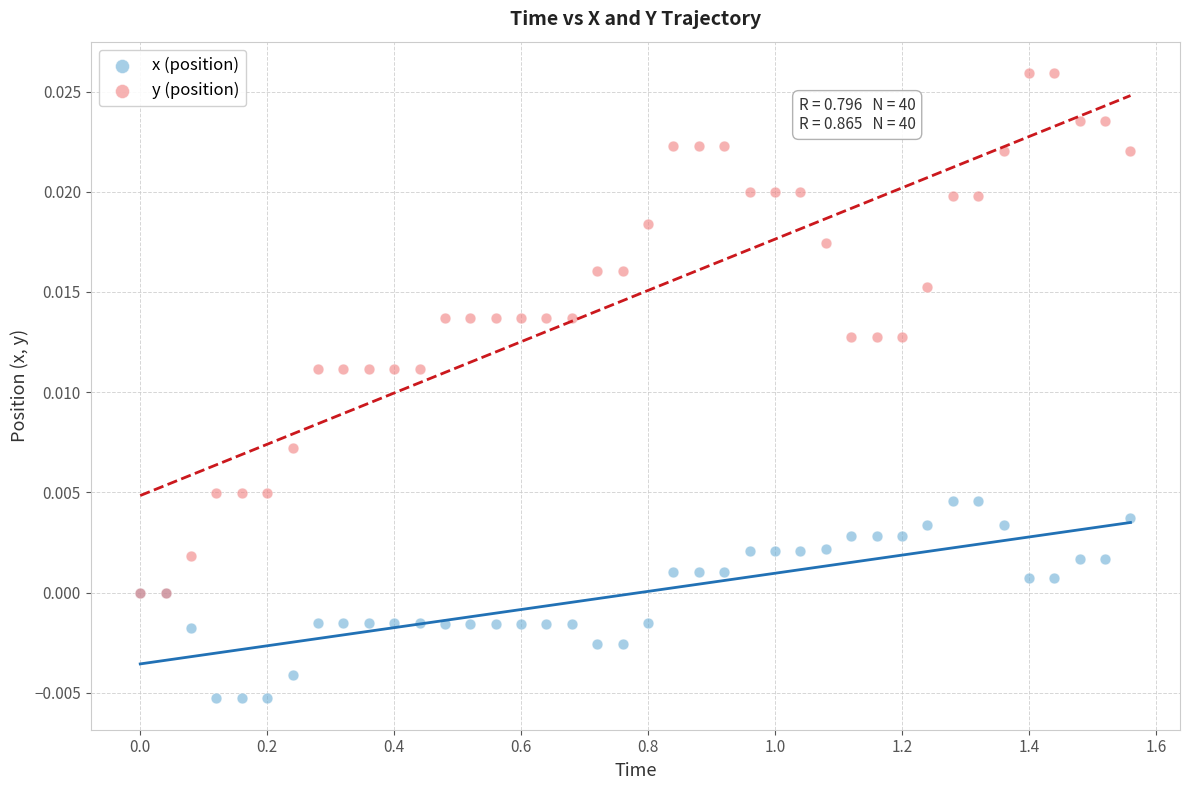

What are all the series names shown in the legend?

x (position), y (position)